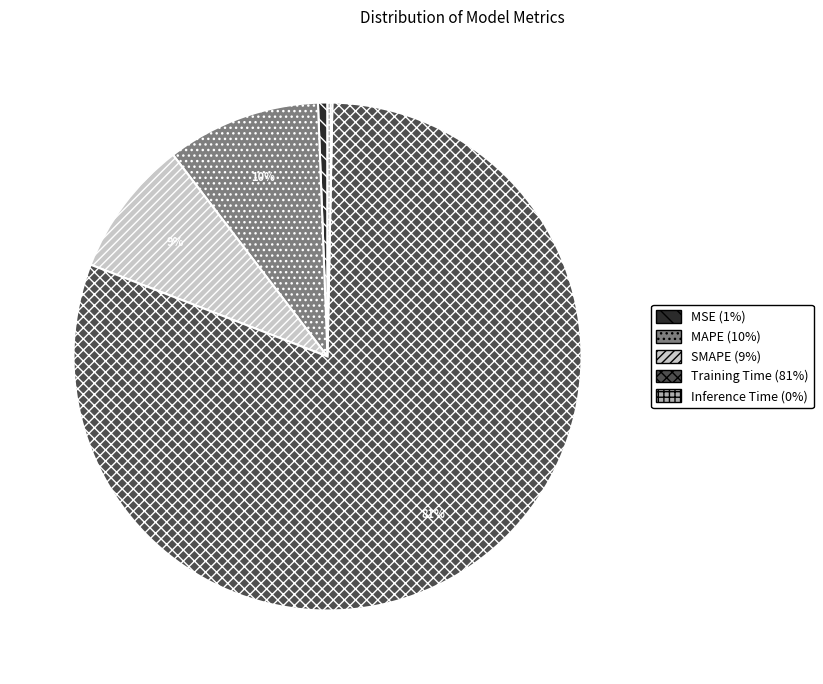

Which category accounts for the majority?

Training Time